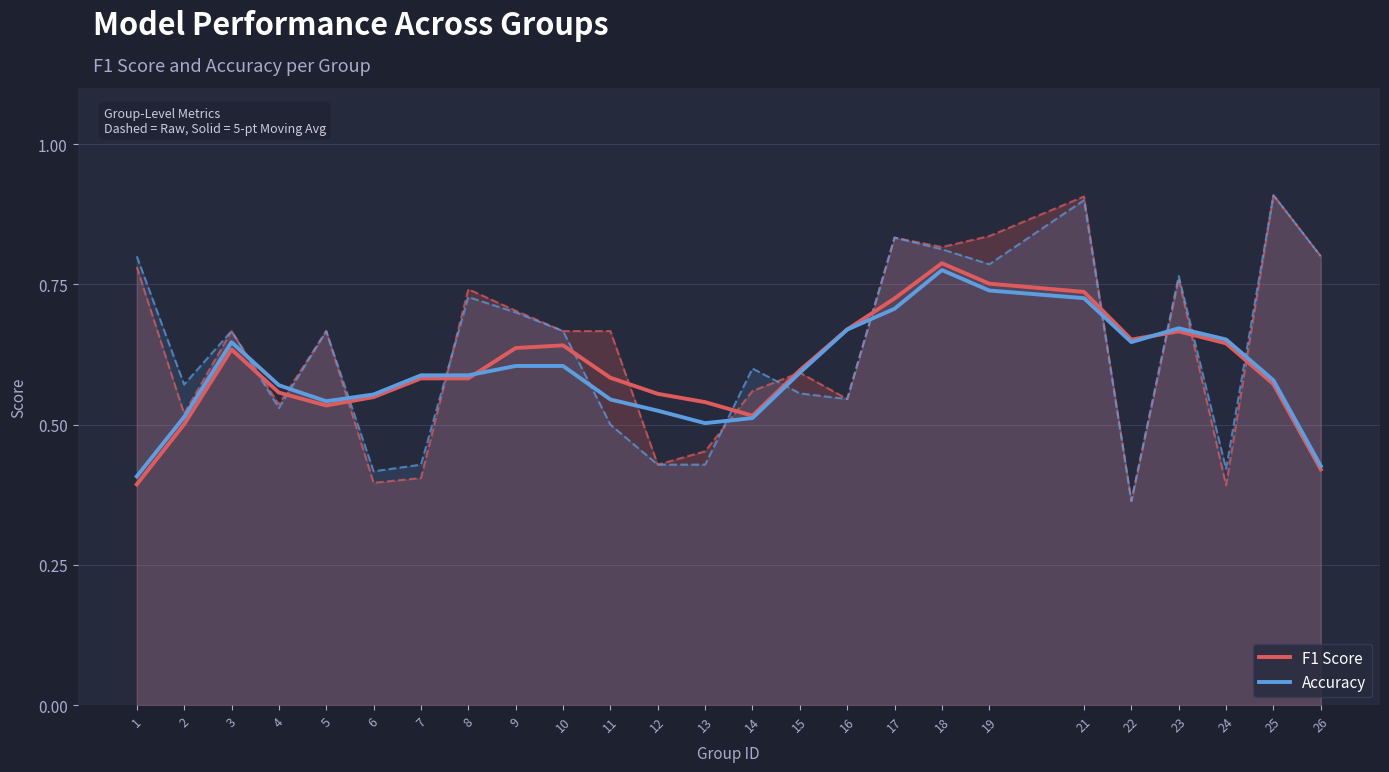

Reading left to right, extract all data points from this chart.

F1 Score: 0.4	0.5	0.6	0.6	0.5	0.5	0.6	0.6	0.6	0.6	0.6	0.6	0.5	0.5	0.6	0.7	0.7	0.8	0.8	0.7	0.7	0.7	0.6	0.6	0.4
Accuracy: 0.4	0.5	0.6	0.6	0.5	0.6	0.6	0.6	0.6	0.6	0.5	0.5	0.5	0.5	0.6	0.7	0.7	0.8	0.7	0.7	0.6	0.7	0.7	0.6	0.4